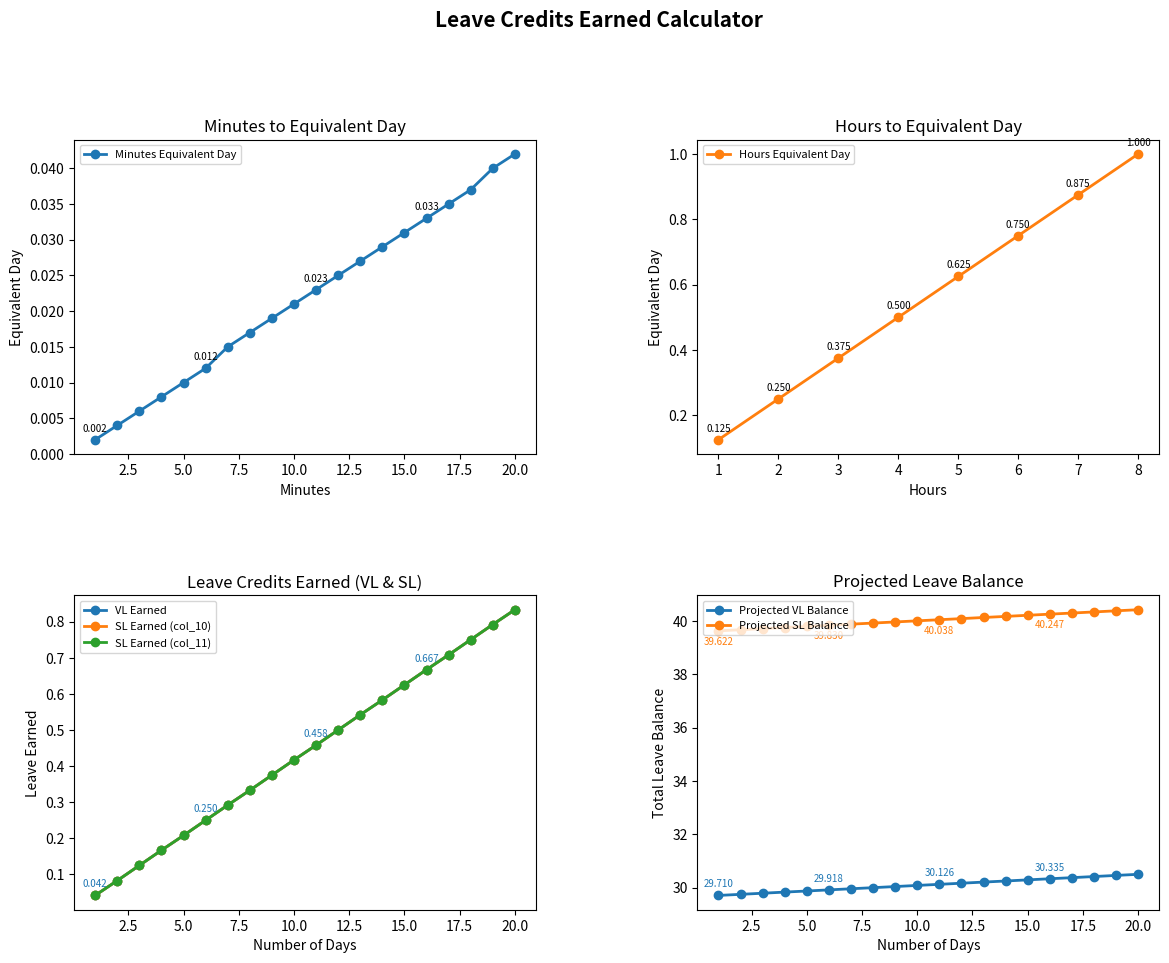

True or false: Projected VL Balance and Projected SL Balance cross at least once.

False